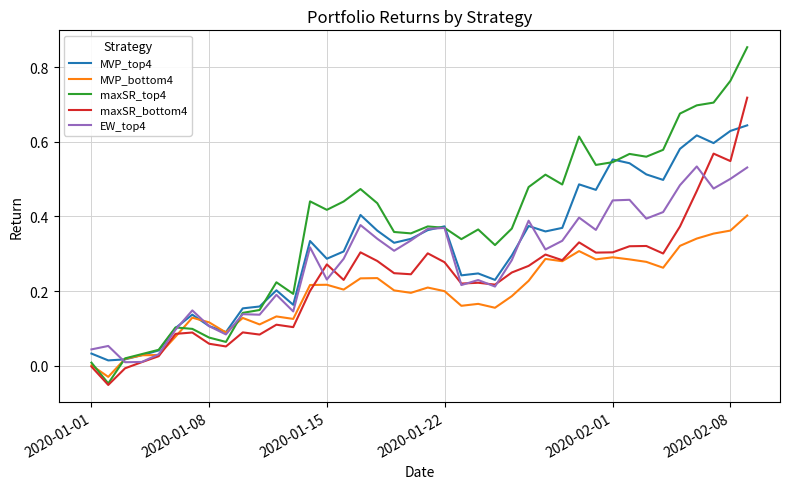

Rank the series by their maximum value, from highest to lowest.

maxSR_top4, maxSR_bottom4, MVP_top4, EW_top4, MVP_bottom4